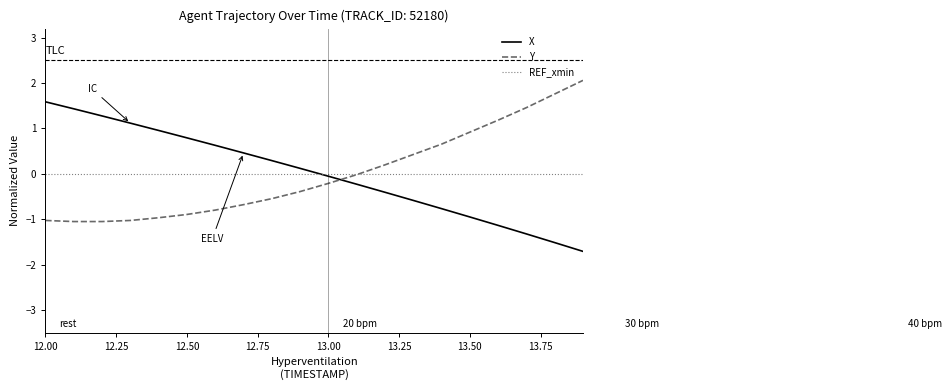

What is the maximum value for X?

1.6